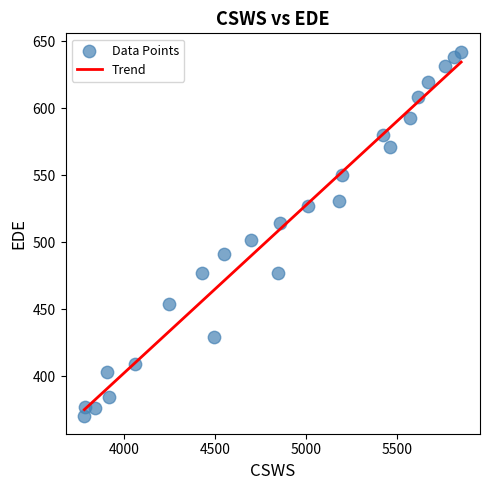

What Y value in the scatter plot is closest to 506?

501.9